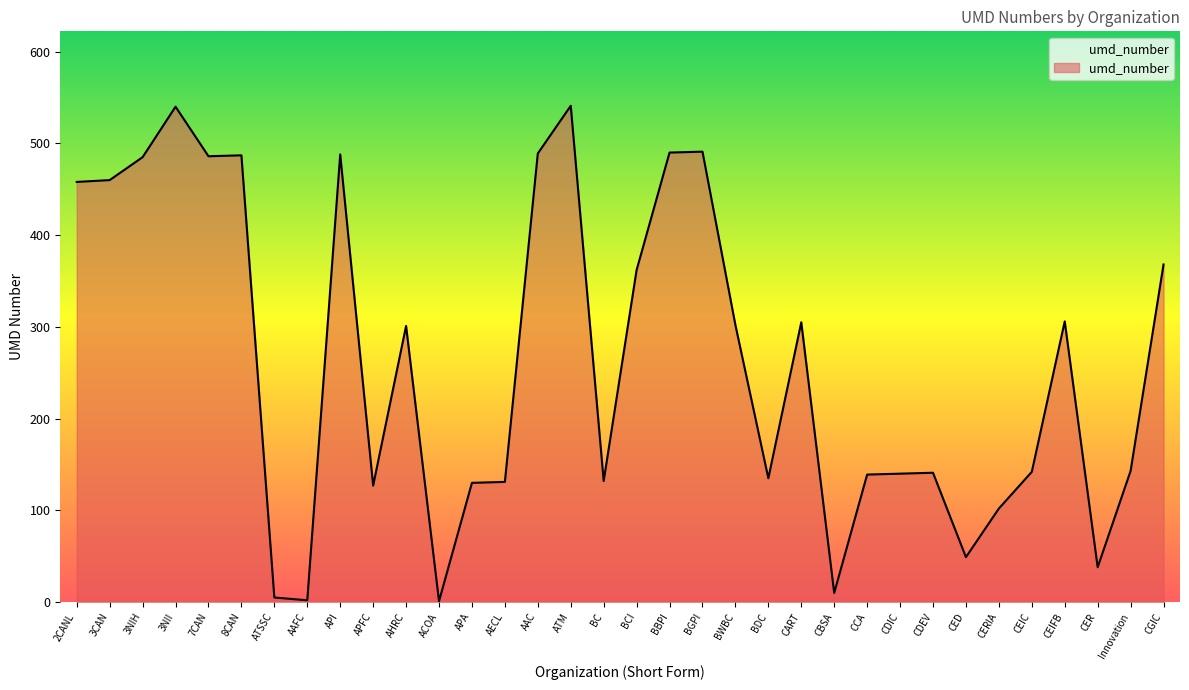

What is the average value?

263